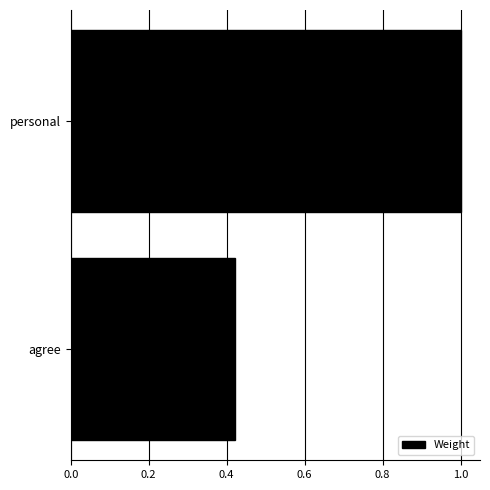

True or false: the data shows 1.0 at personal.

True